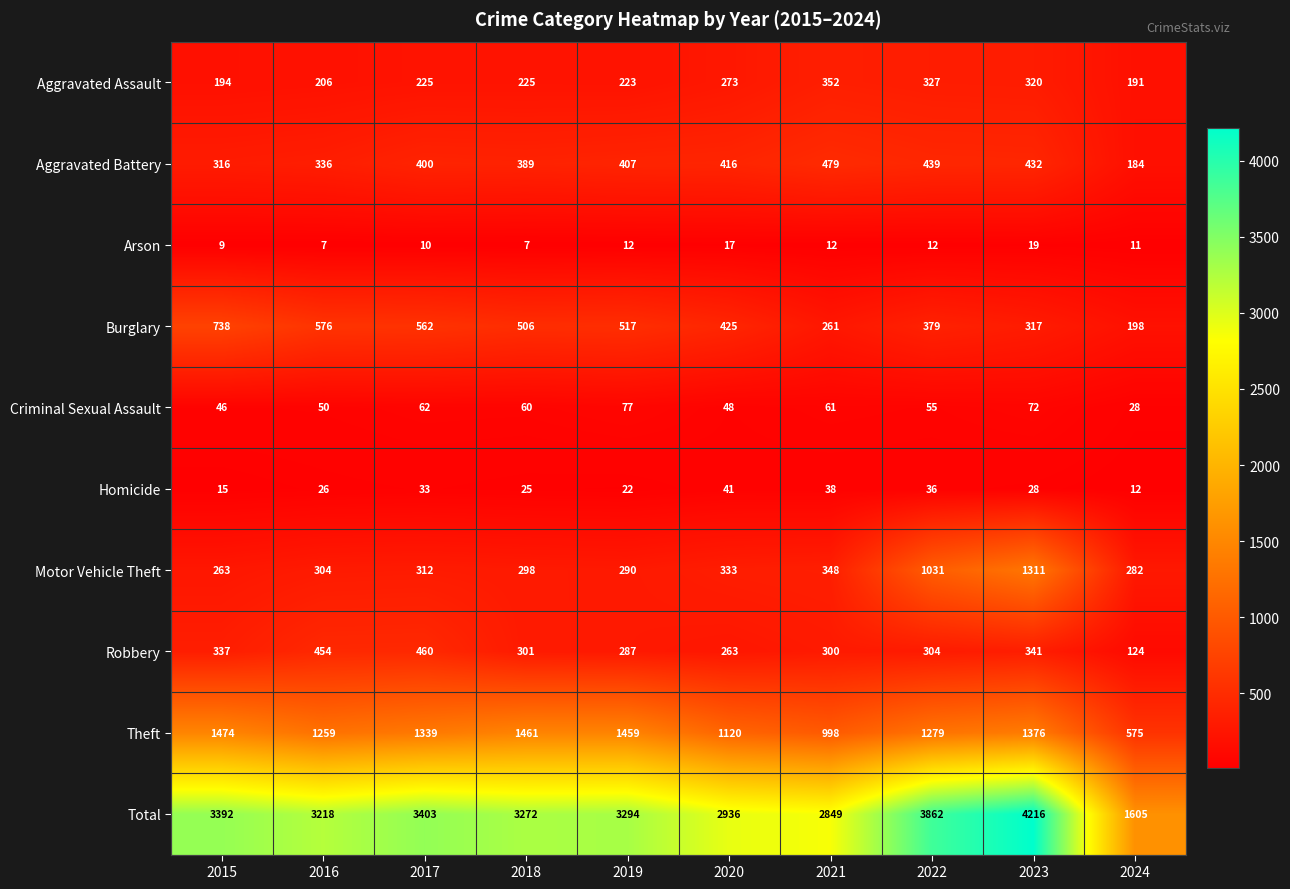

What value does the Aggravated Battery series have at 2021, to the nearest 5?

480